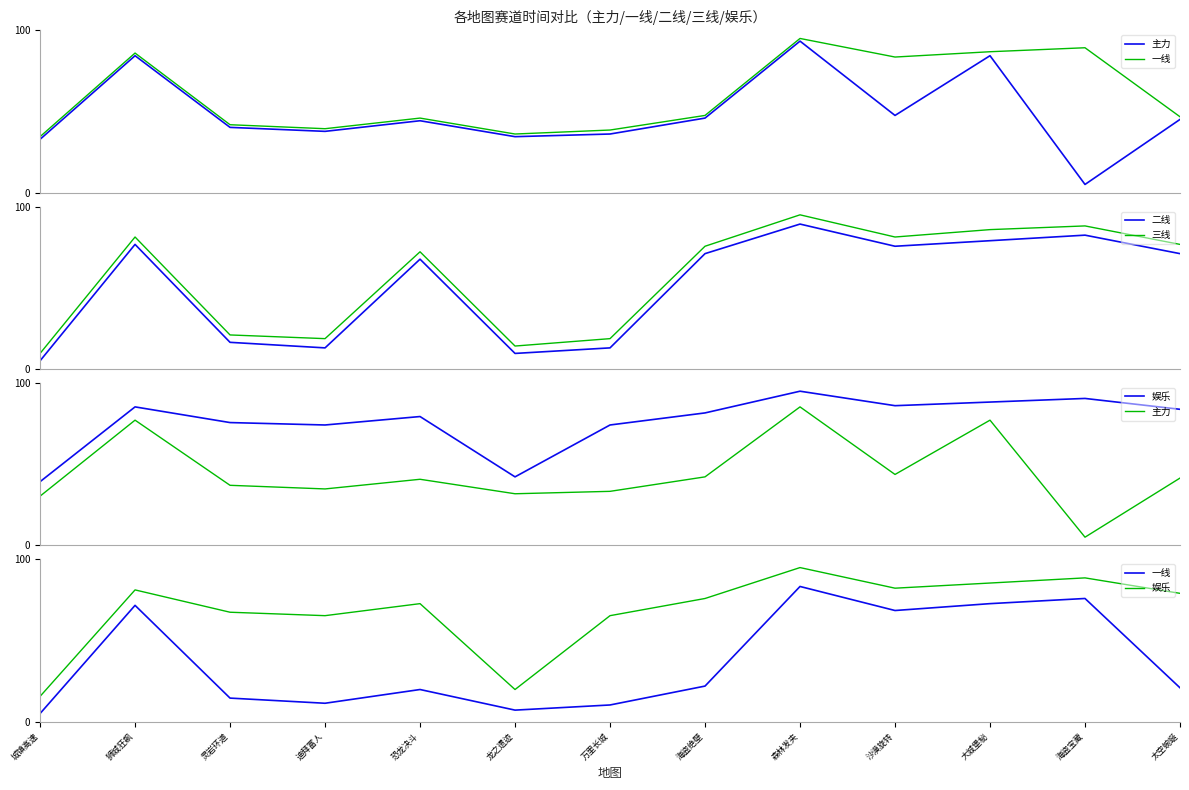

What is the spread (max minus min) of values at 迪拜富人?

54.0